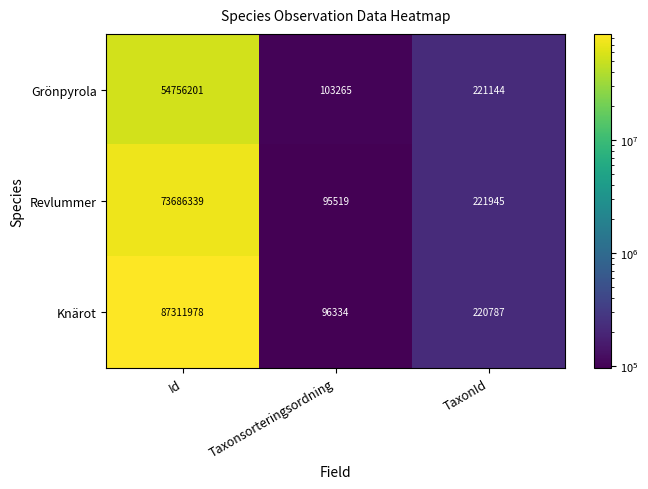

At which category is the sum across all series the highest?

Id